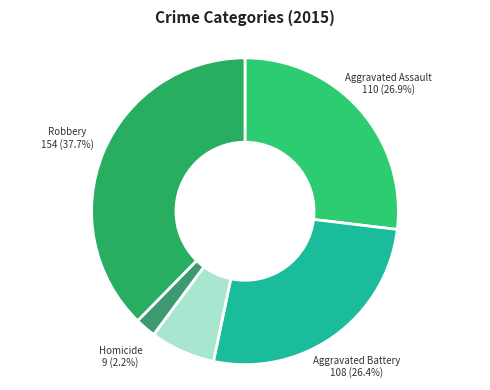

Rank the categories by value from highest to lowest.

Robbery, Aggravated Assault, Aggravated Battery, Criminal Sexual Assault, Homicide